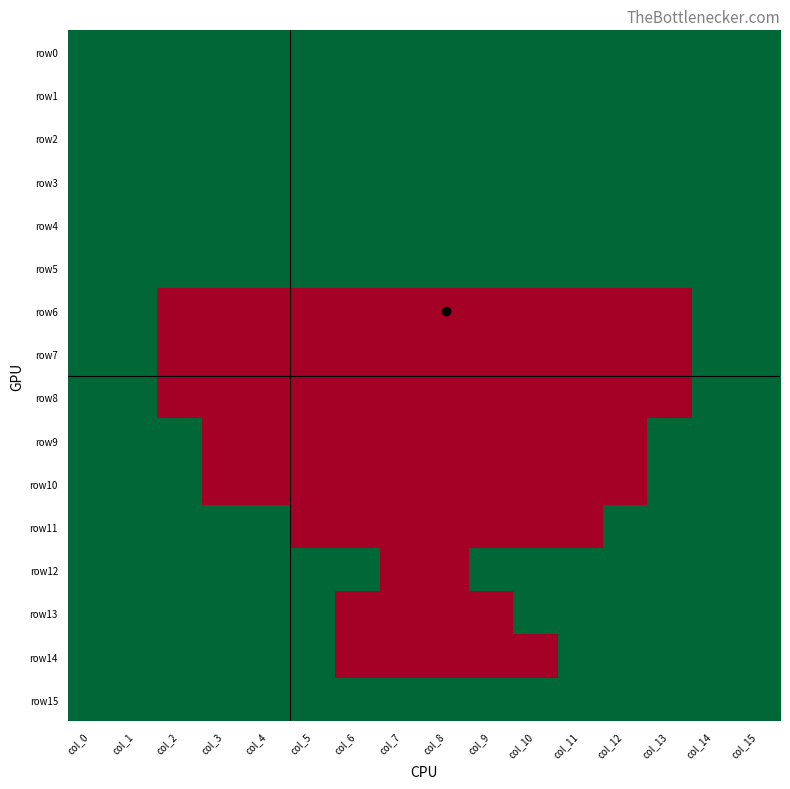

Which has a higher value, col_10 or col_14?

col_10